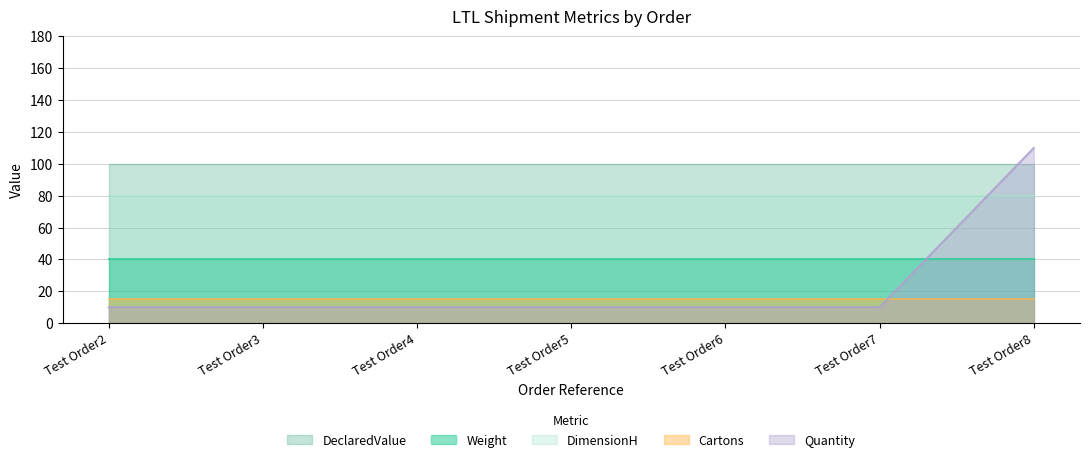

Which has a higher value, Test Order6 or Test Order2?

Test Order6